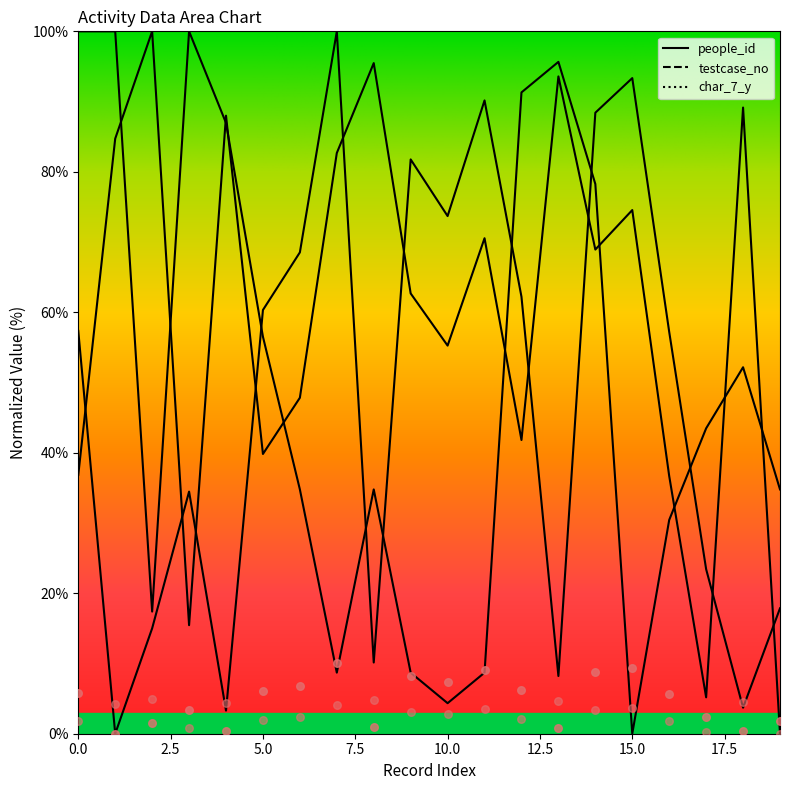

Which series has the largest total across all categories?

testcase_no